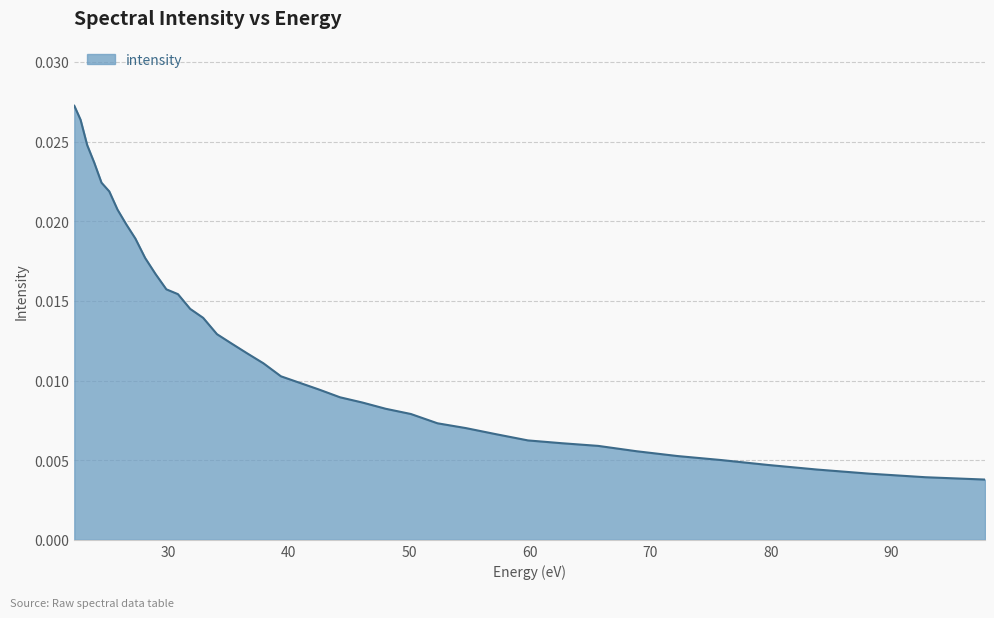

How many lines are shown in the chart?

1